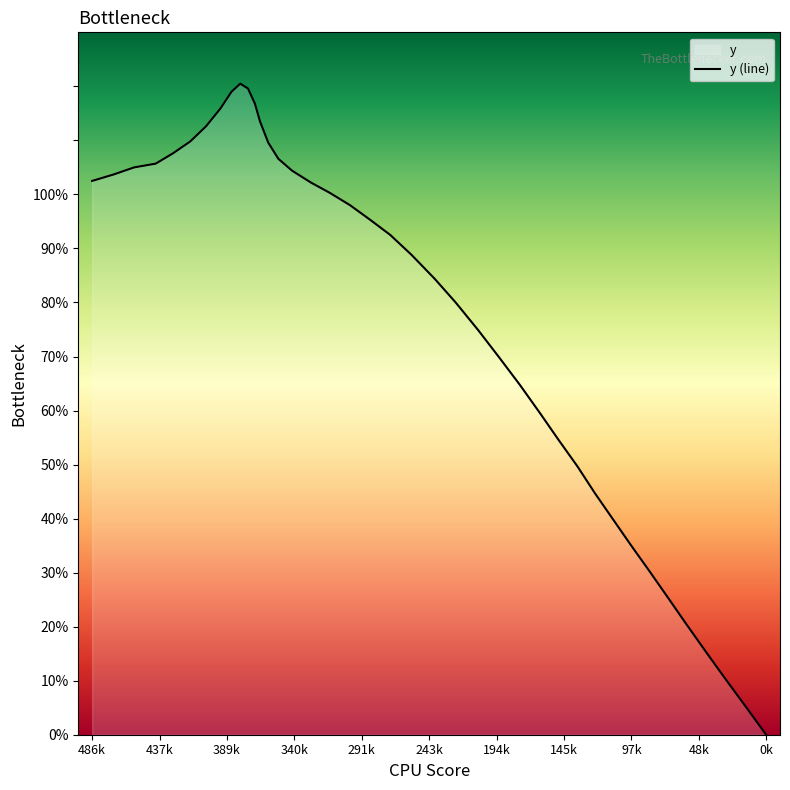

What is the difference between the maximum and minimum values?

120.5